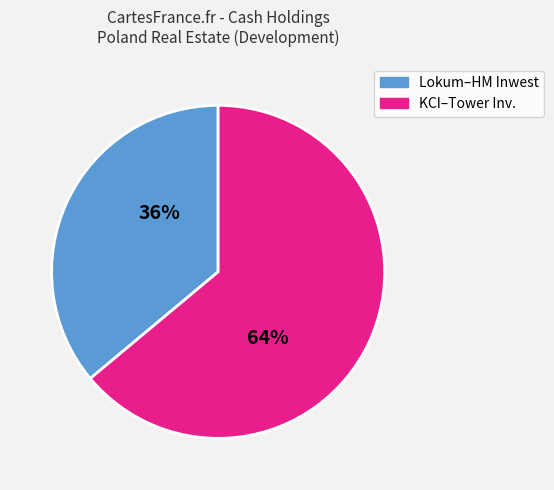

How many segments does this pie chart have?

2